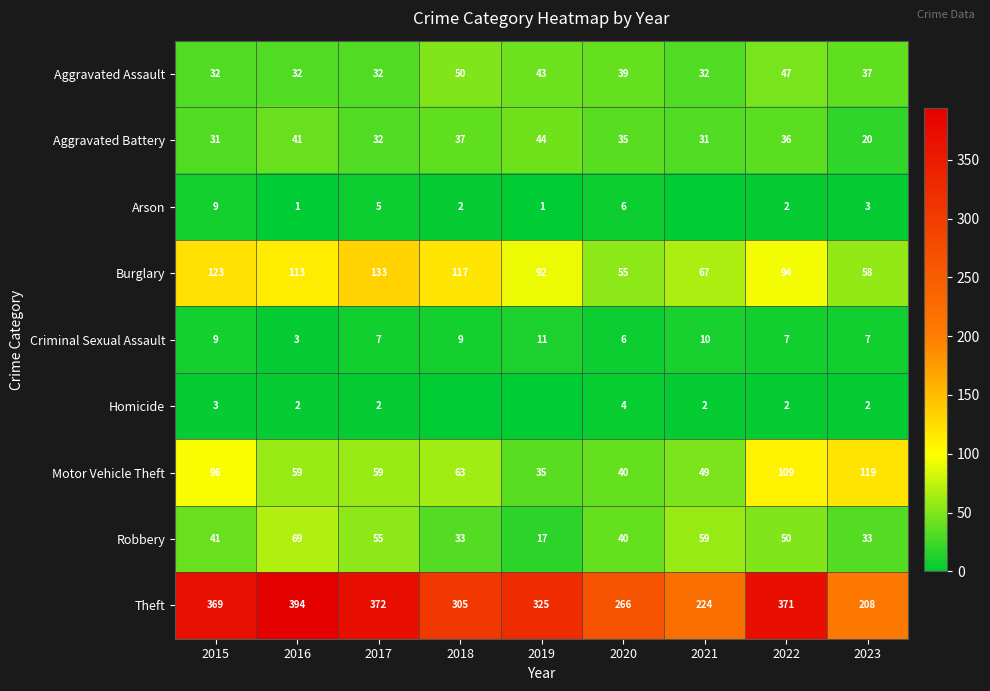

True or false: Aggravated Assault has a value of 32 at 2015.

True